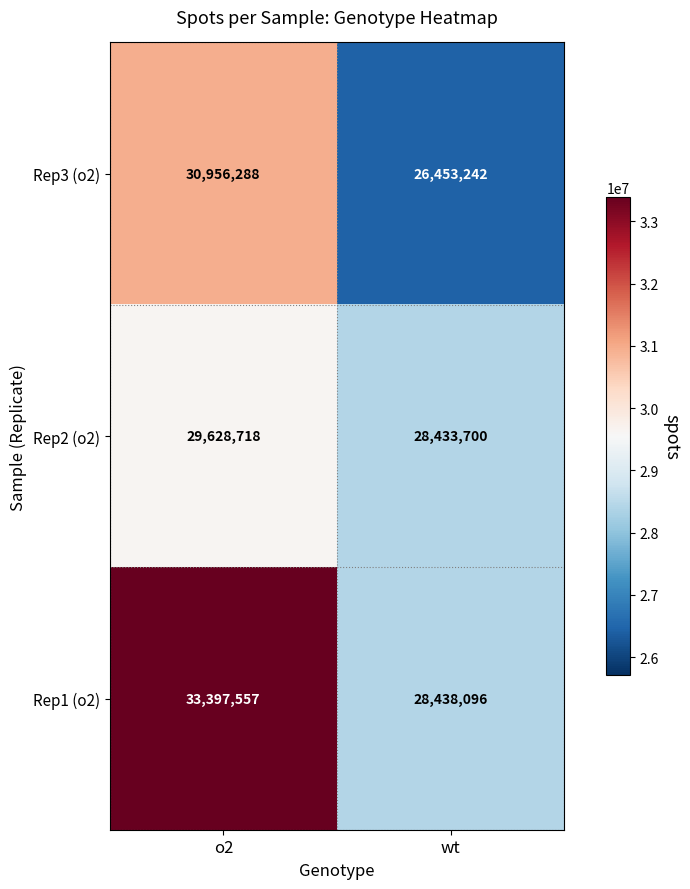

What is the total value across all series at o2?

93982563